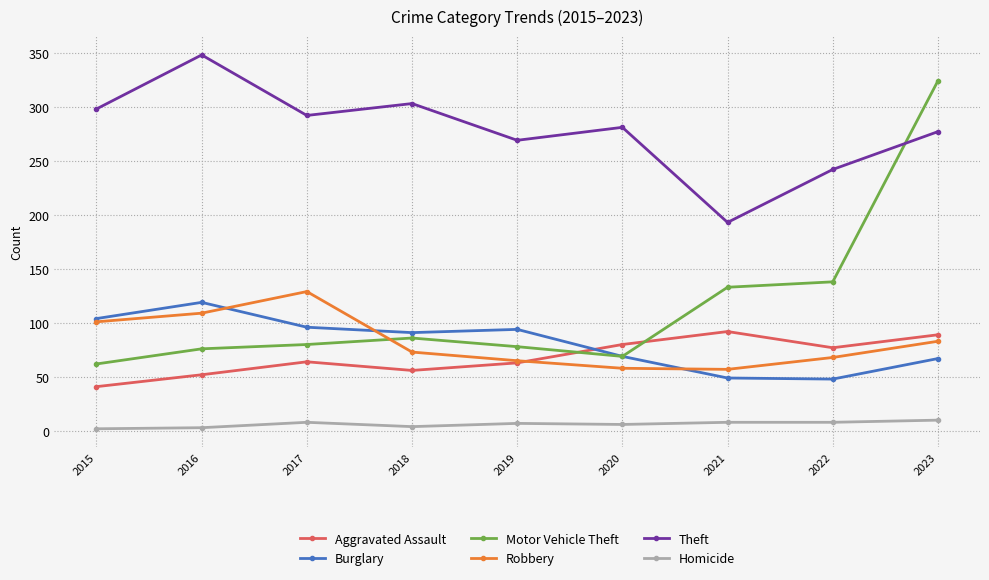

At which category does Burglary reach its first local peak?

2016